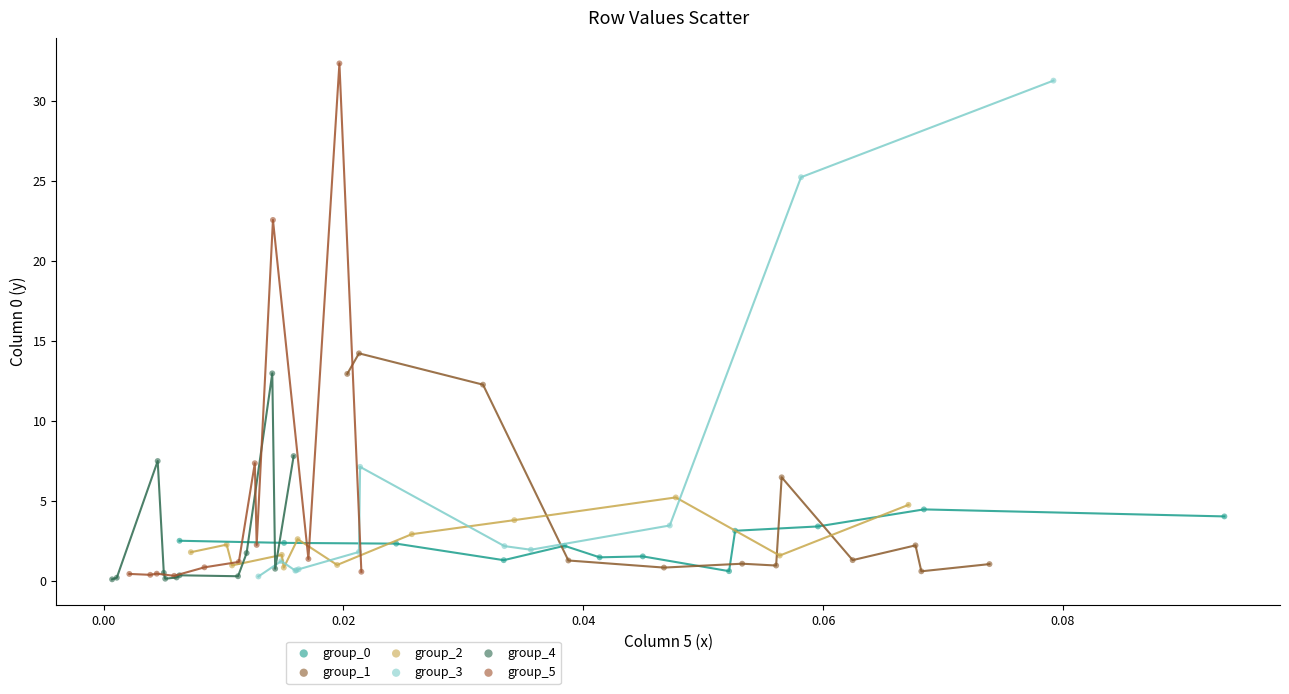

Which series has the largest Y range (max minus min)?

group_5